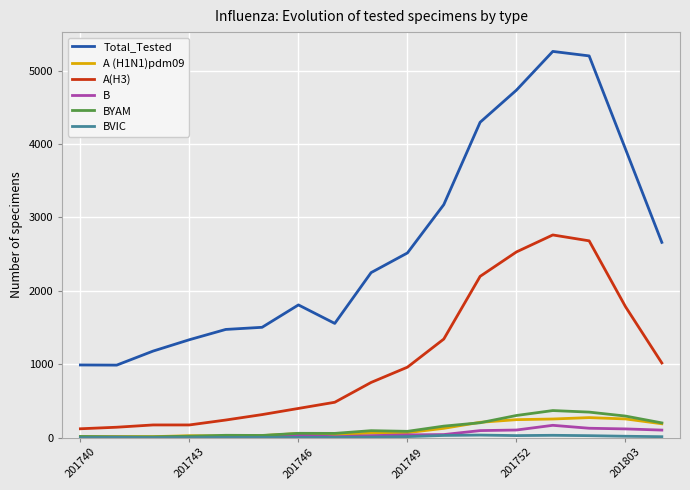

Which series has the largest total across all categories?

Total_Tested